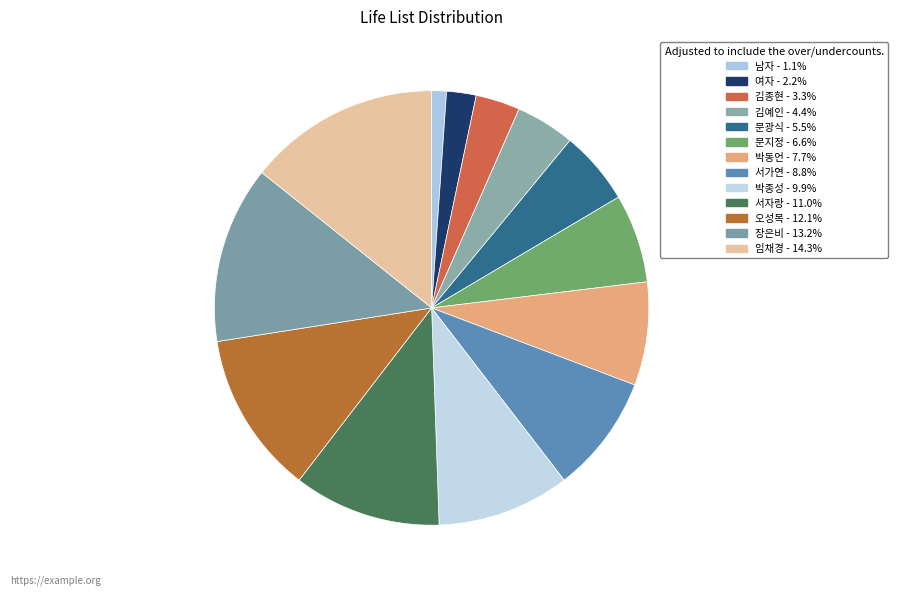

Which has a higher value, 박종성 or 서자랑?

서자랑